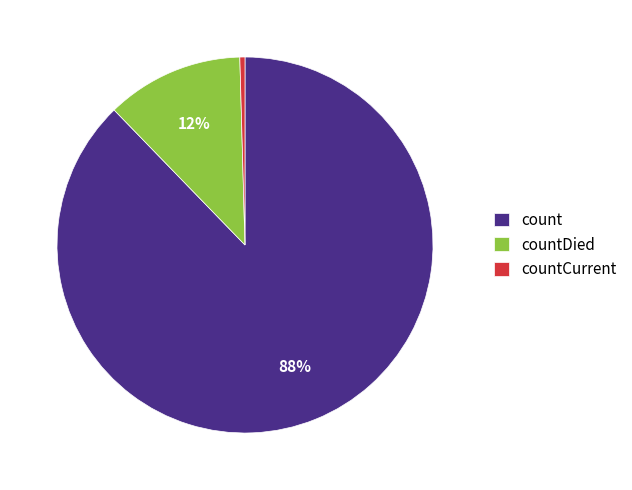

Rank the categories by value from highest to lowest.

count, countDied, countCurrent